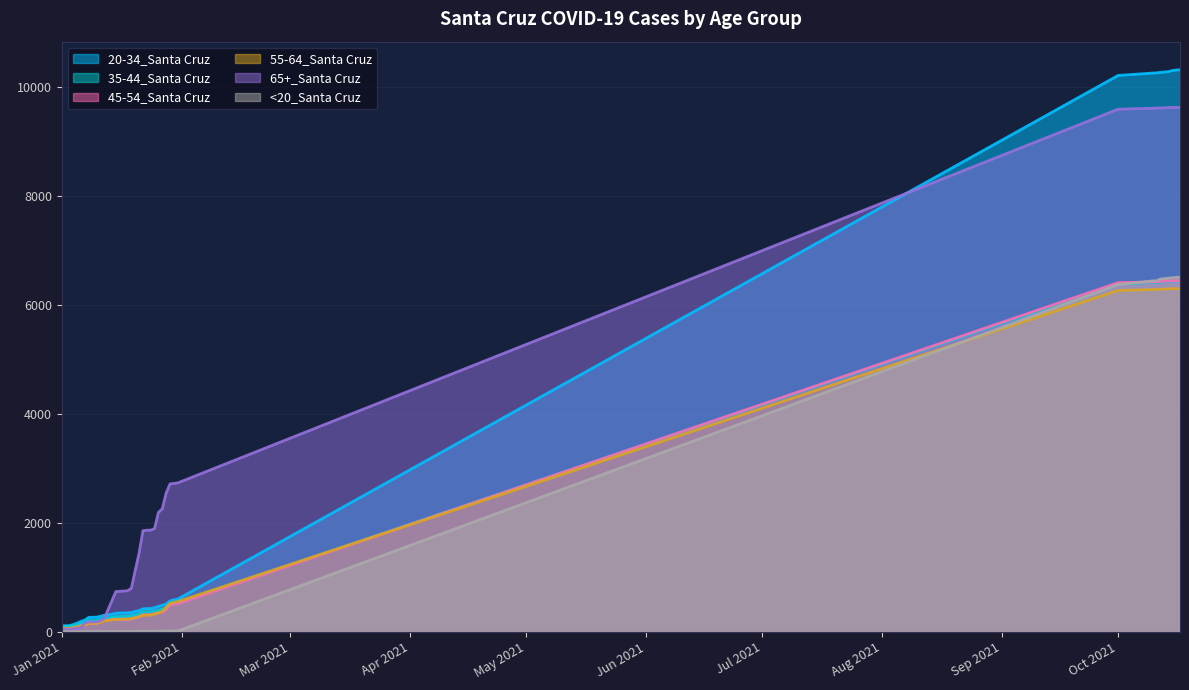

Which series has the widest spread of values?

20-34_Santa Cruz